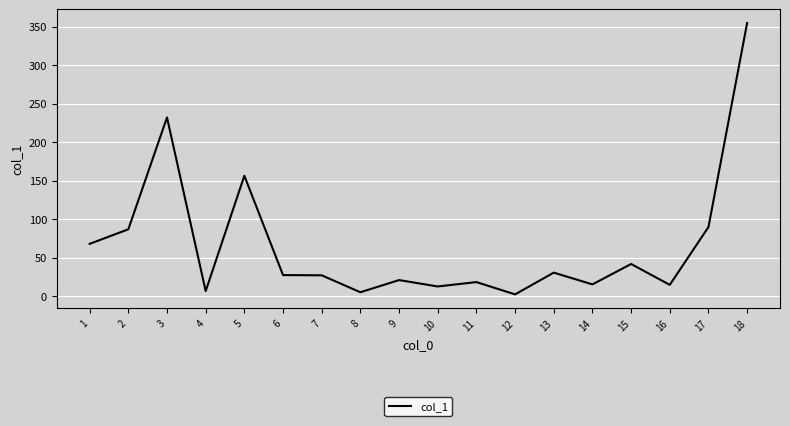

At which category does the data reach its first local valley?

4